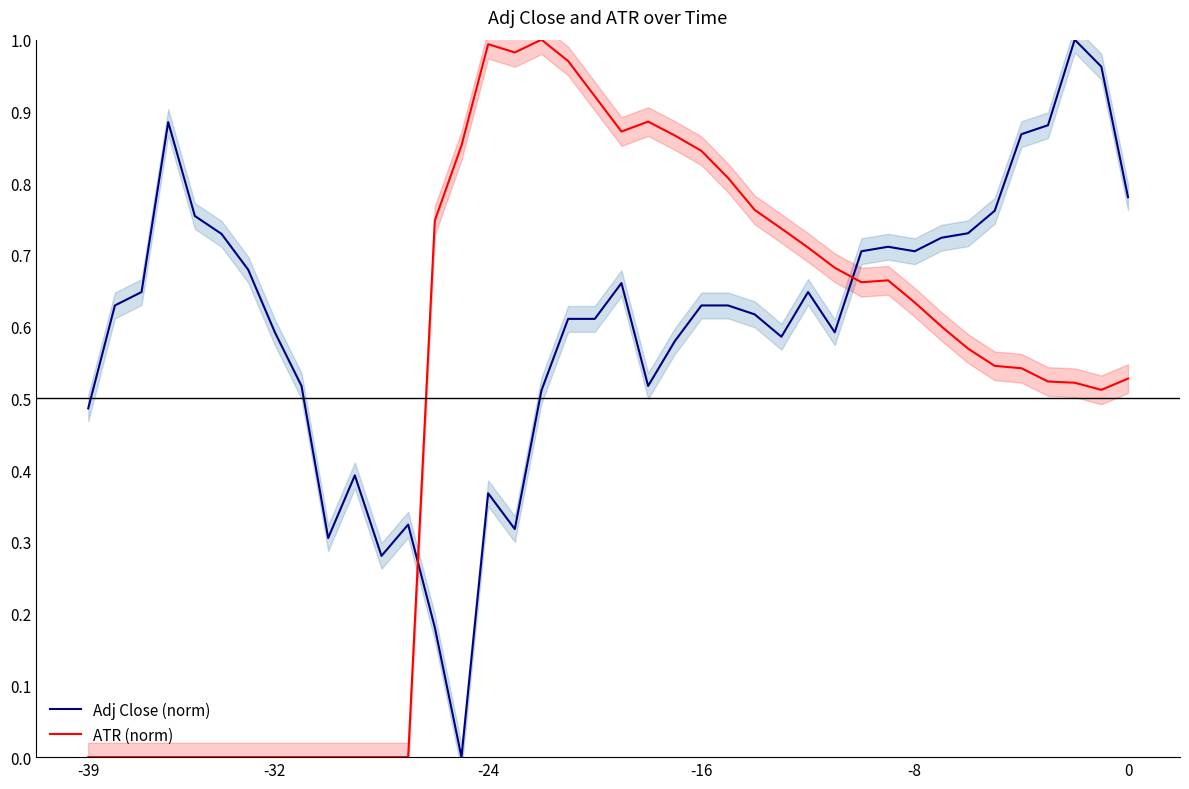

Which category has the highest value across all series?

37